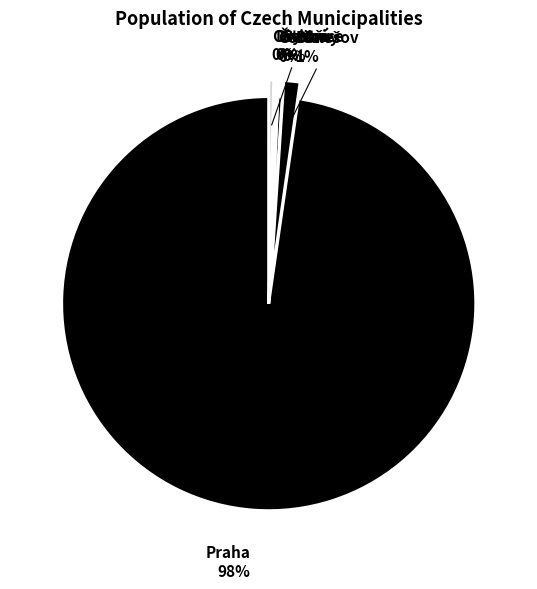

Which slice represents more than half of the pie?

Praha